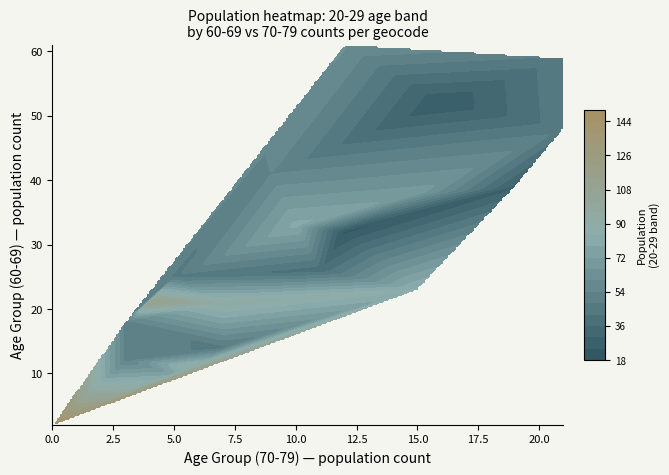

What is the difference between the highest and lowest values at 2?

123